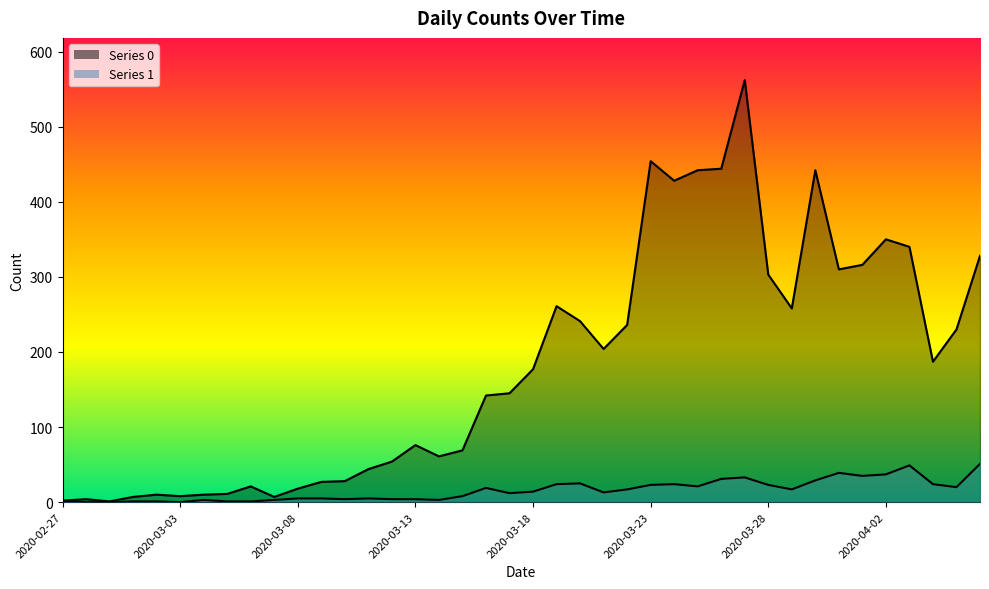

The value of 1 at 2020-03-28 is 23. True or false?

True